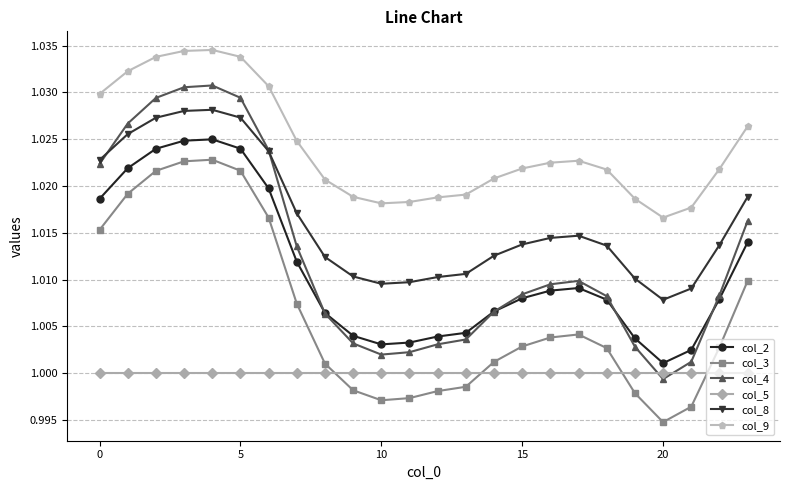

True or false: col_9 and col_2 cross at least once.

False